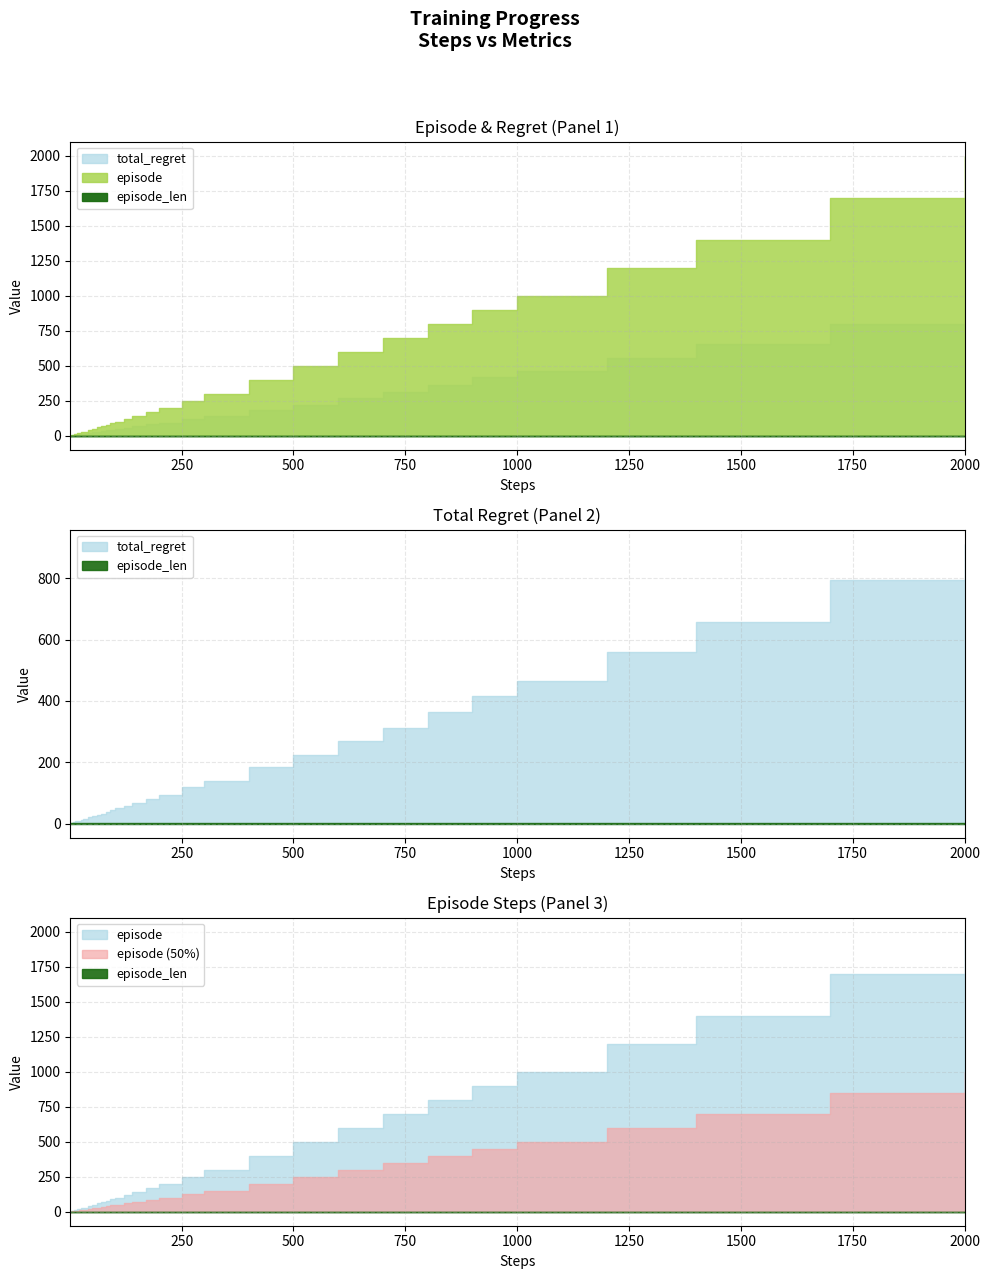

Is it true that episode_len equals 0.3 at 200?

False